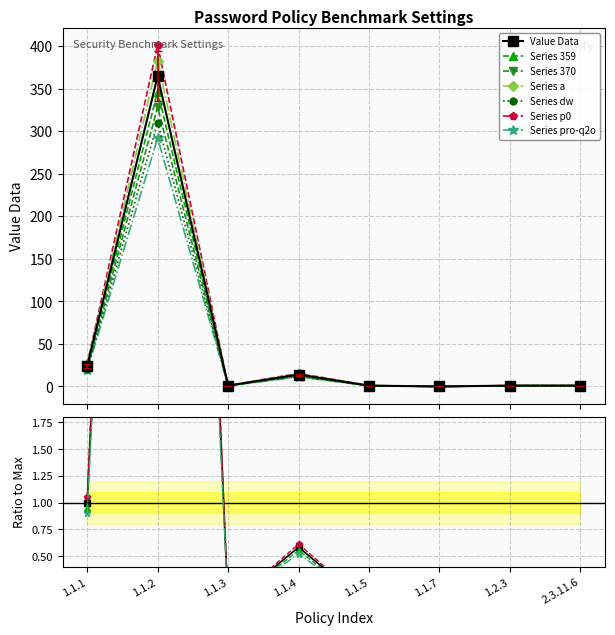

At which category does the data reach its first local valley?

1.1.3